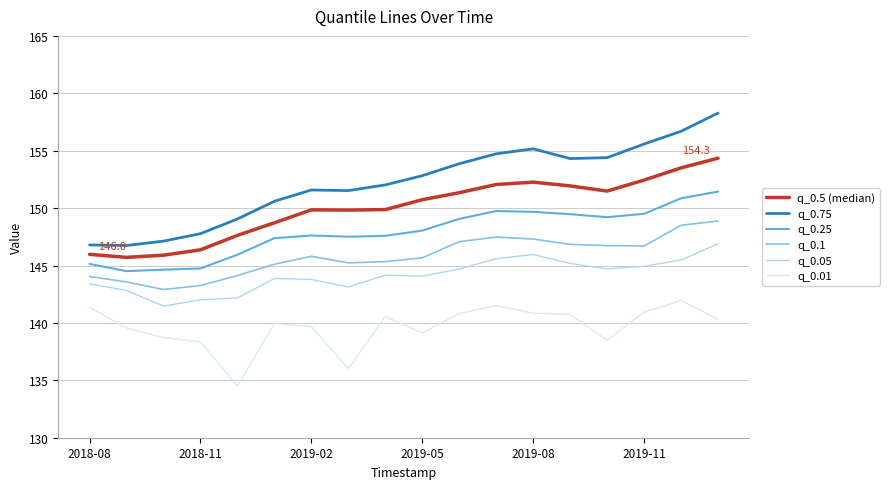

In q_0.01, how many points are higher than both neighbors (excluding endpoints)?

4